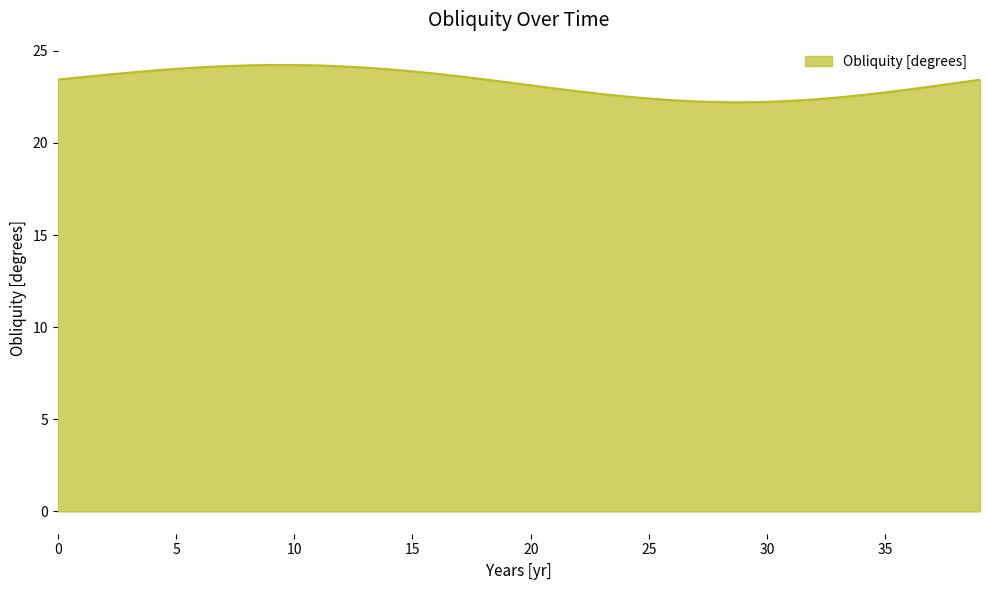

What is the greatest value displayed?

24.2